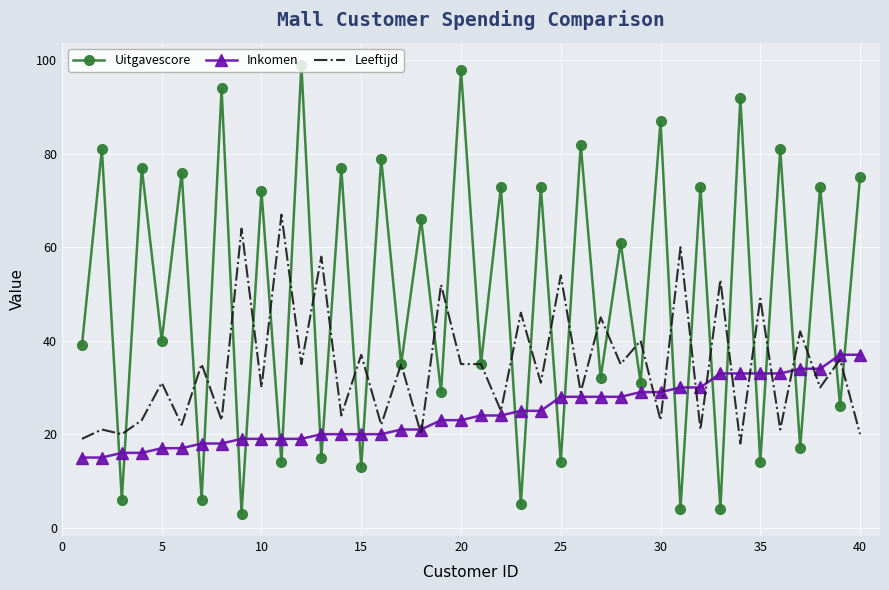

How many values in the Leeftijd series are below 35?

20